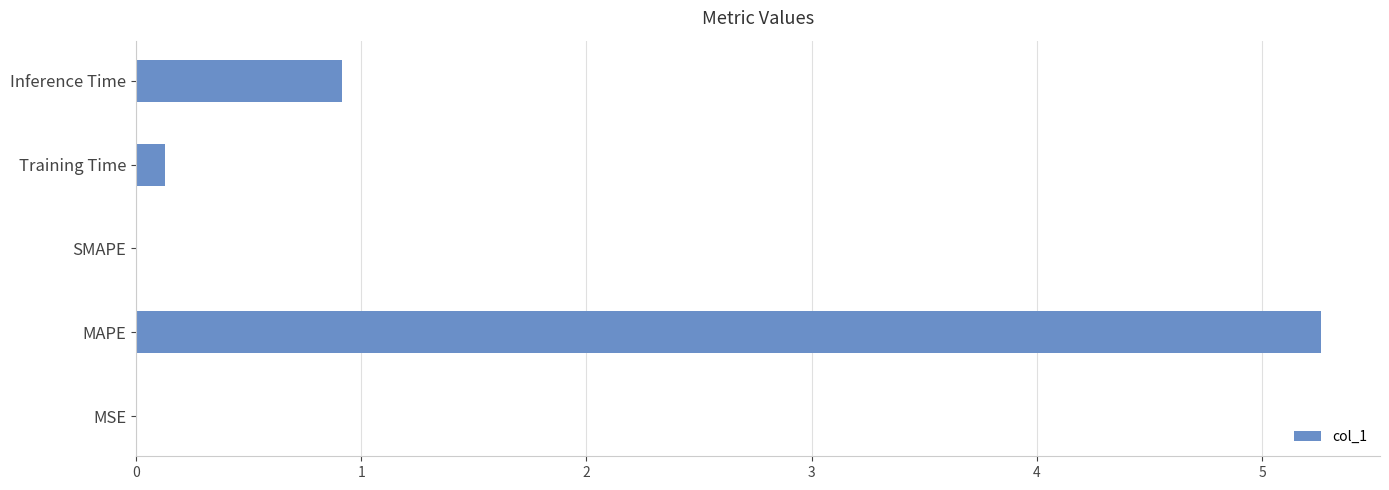

What is the change in value from SMAPE to Inference Time?

+0.9